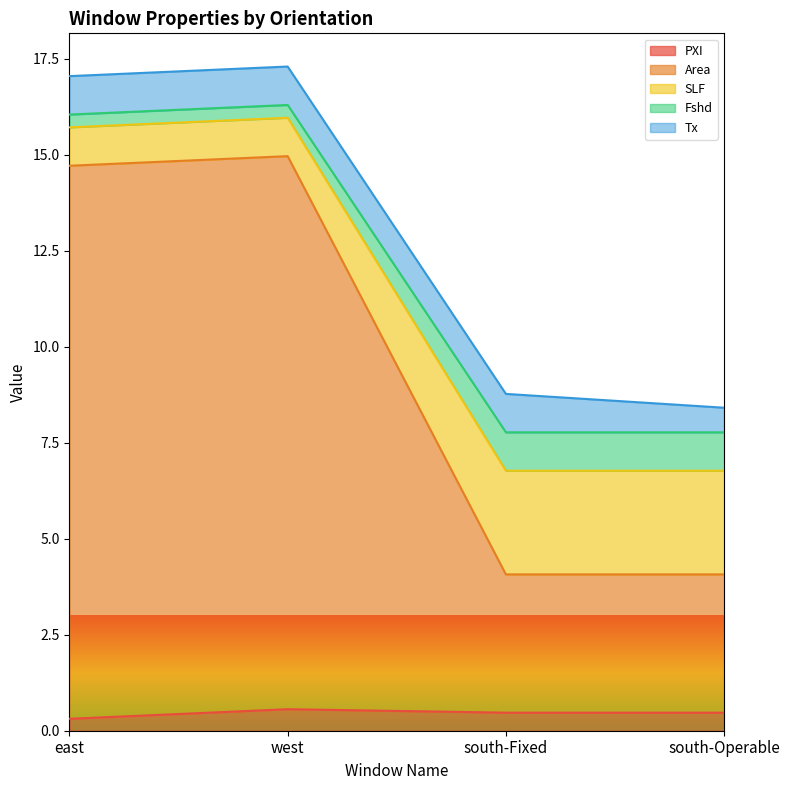

What is the average value of the PXI series?

0.5